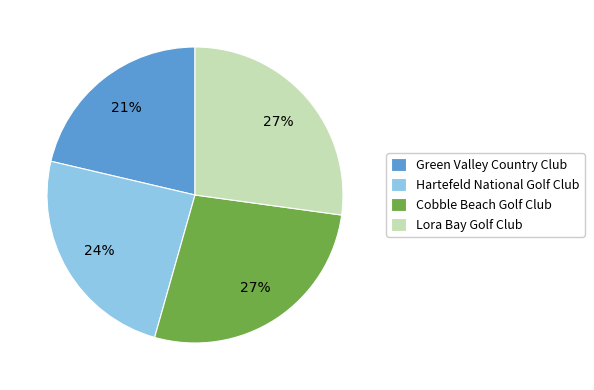

What is the ratio of the value at Green Valley Country Club to the value at Hartefeld National Golf Club?

0.9